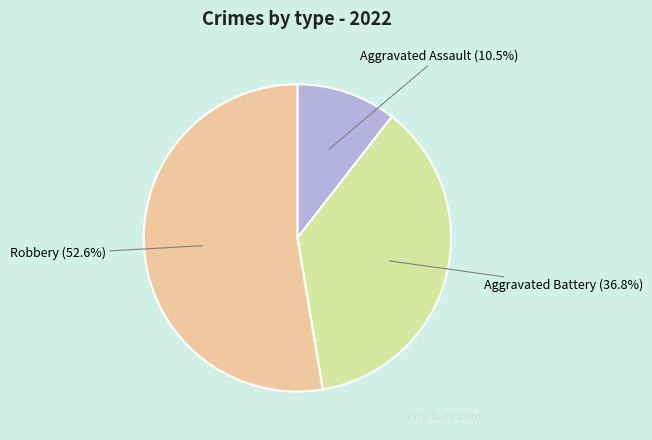

Which category has the smallest portion of the pie?

Aggravated Assault